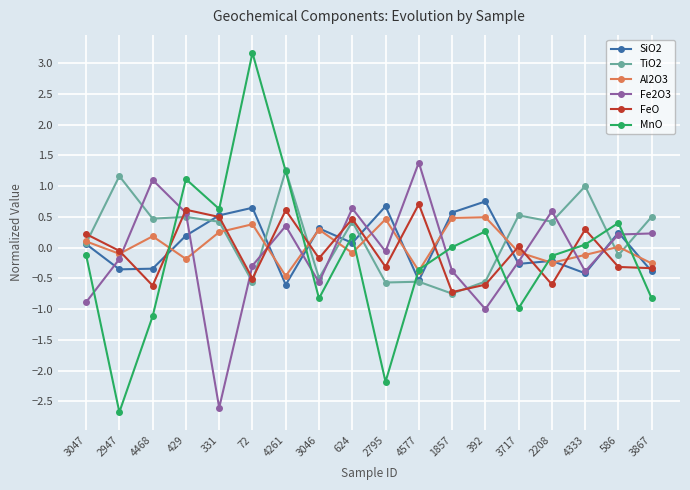

What is the approximate value of Fe2O3 at 2208?

0.6